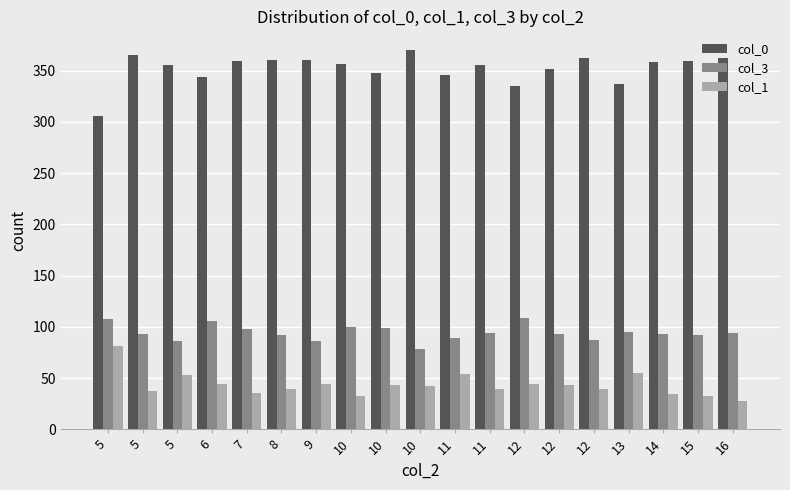

Count the number of categories in the chart.

19